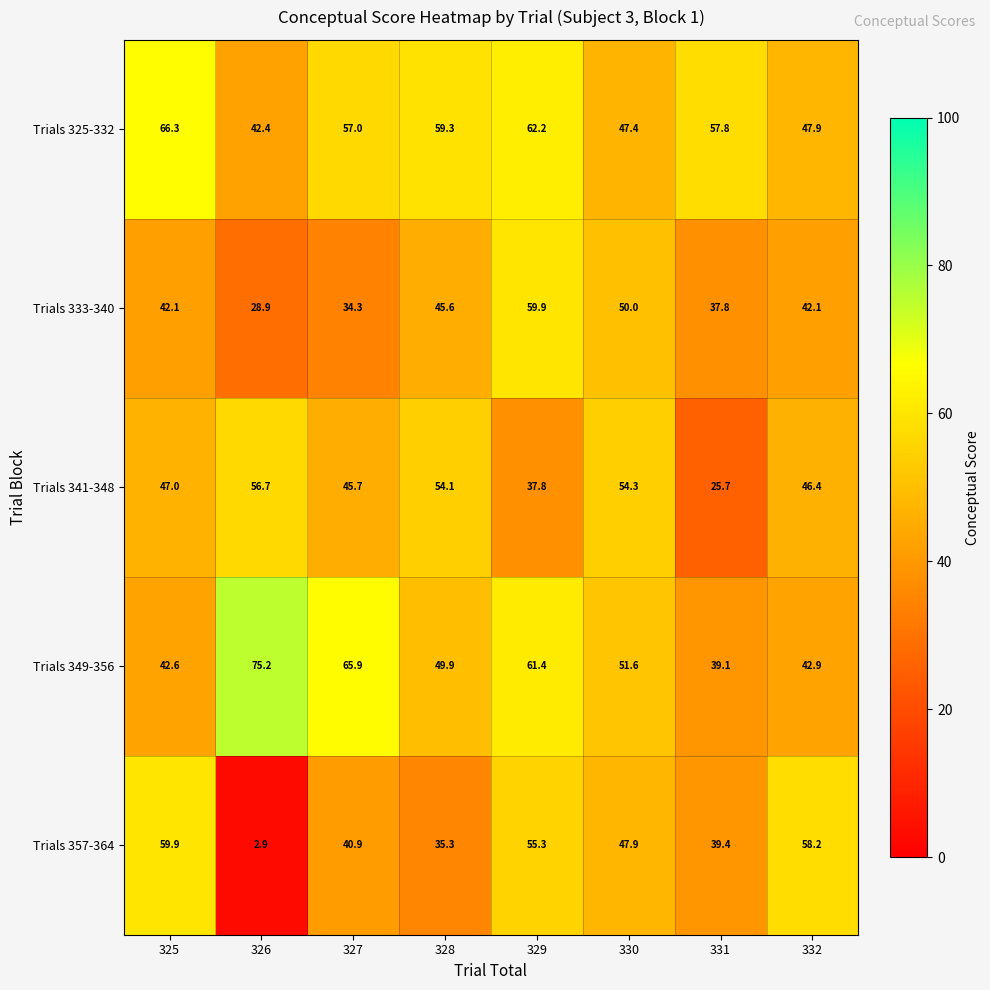

Is it true that Trials 333-340 equals 26.5 at 328?

False